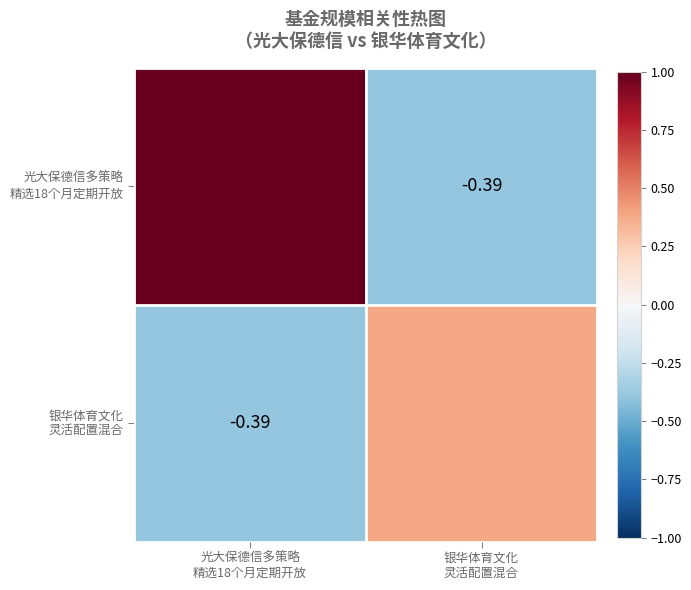

What is the minimum value for 光大保德信多策略 精选18个月定期开放?

-0.4